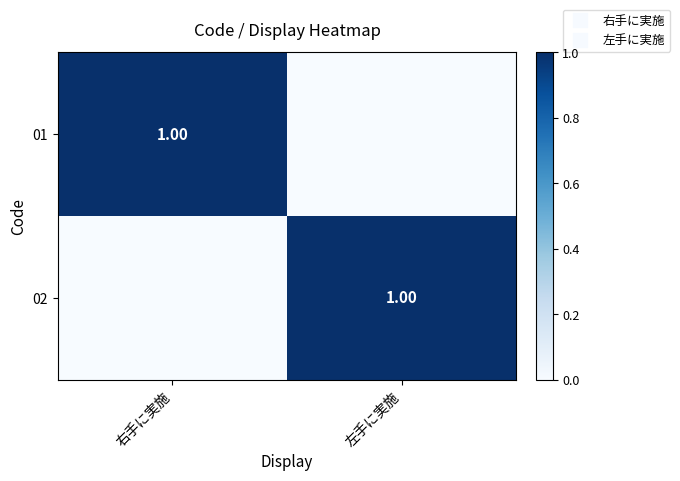

Which series has the widest spread of values?

01